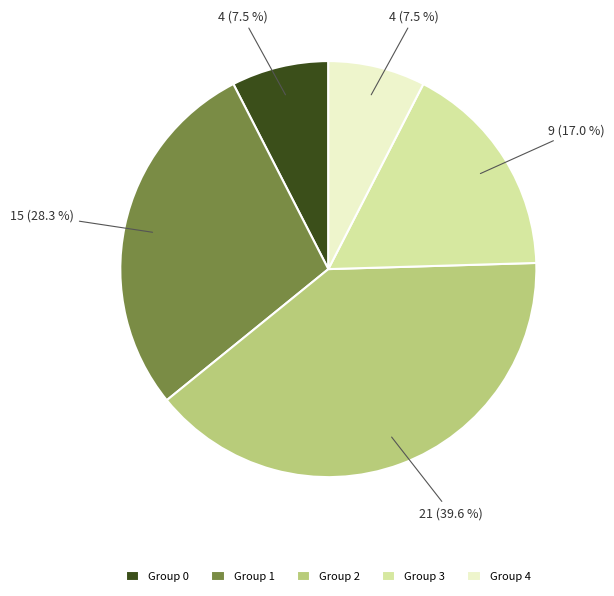

How much of the chart is everything except Group 2?

60.4%